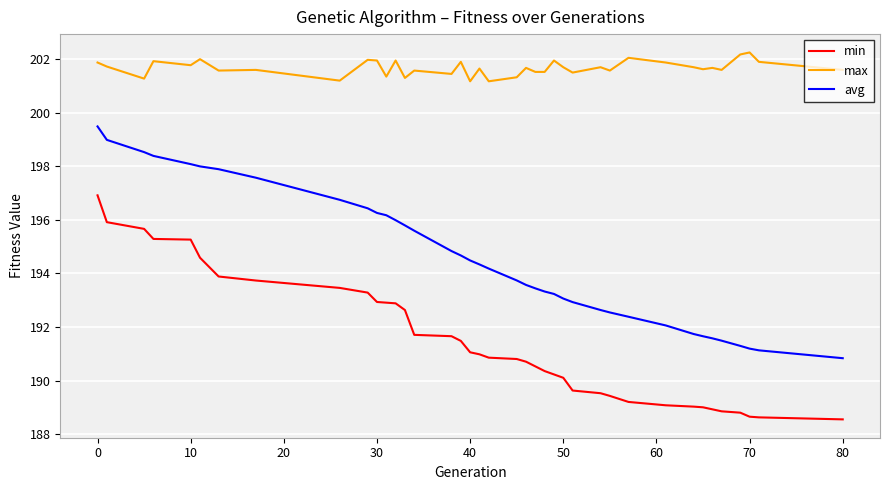

What is the maximum value for avg?

199.5